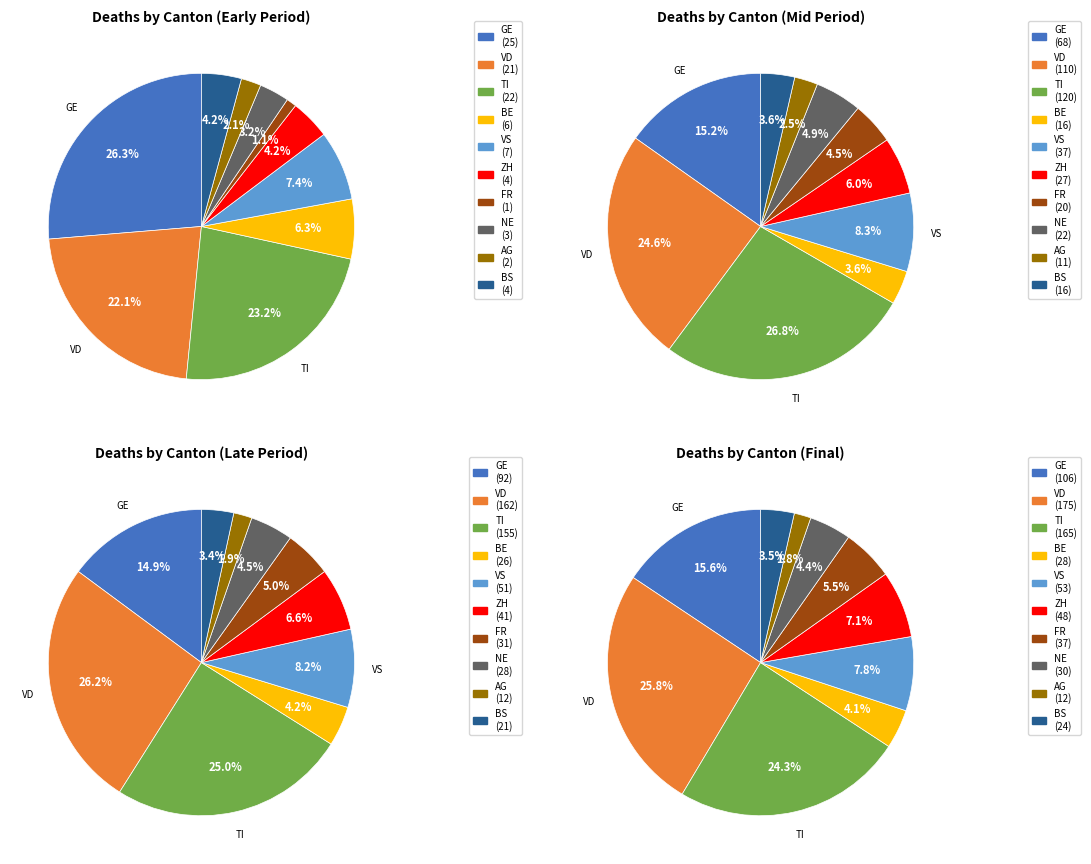

Which has a higher value, 34 or 33?

34